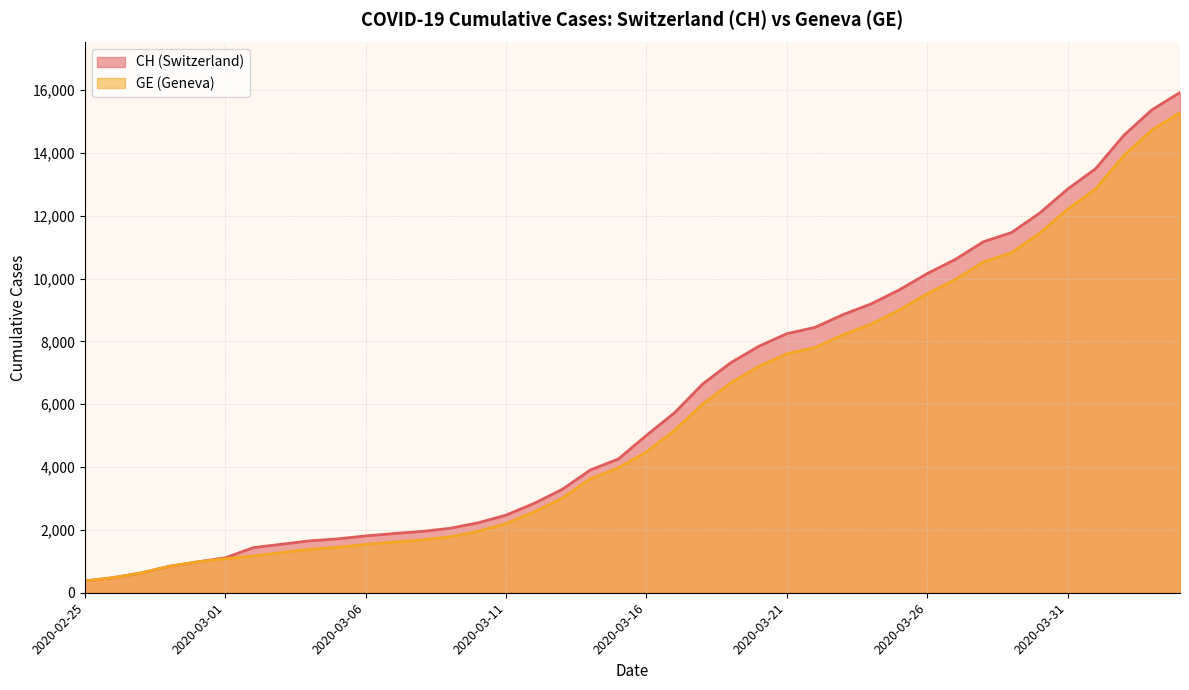

What is the label of the 8th point from the right?

2020-03-28